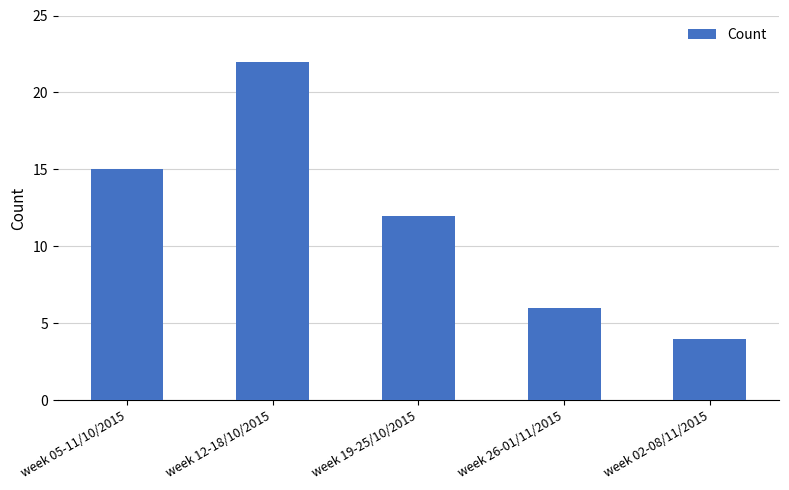

Rank the categories by value from lowest to highest.

week 02-08/11/2015, week 26-01/11/2015, week 19-25/10/2015, week 05-11/10/2015, week 12-18/10/2015